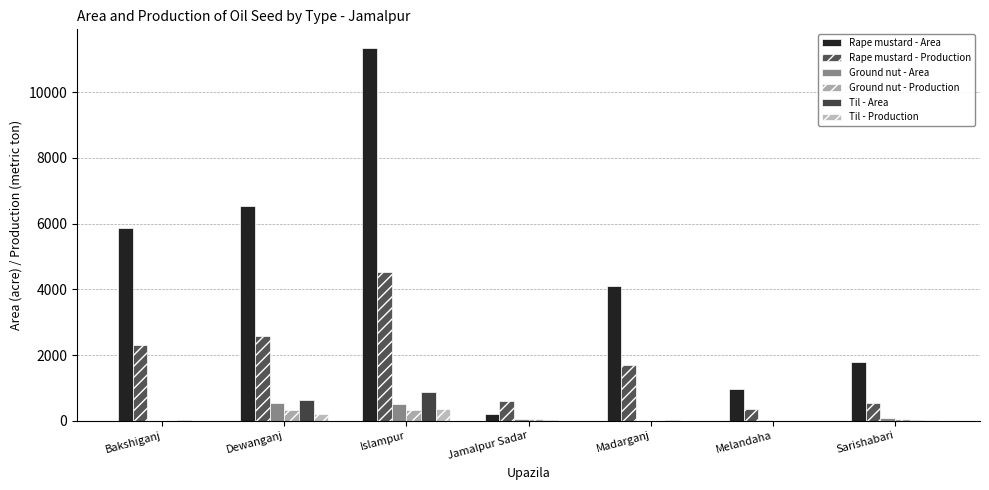

At which label does Til - Area reach its minimum?

Melandaha